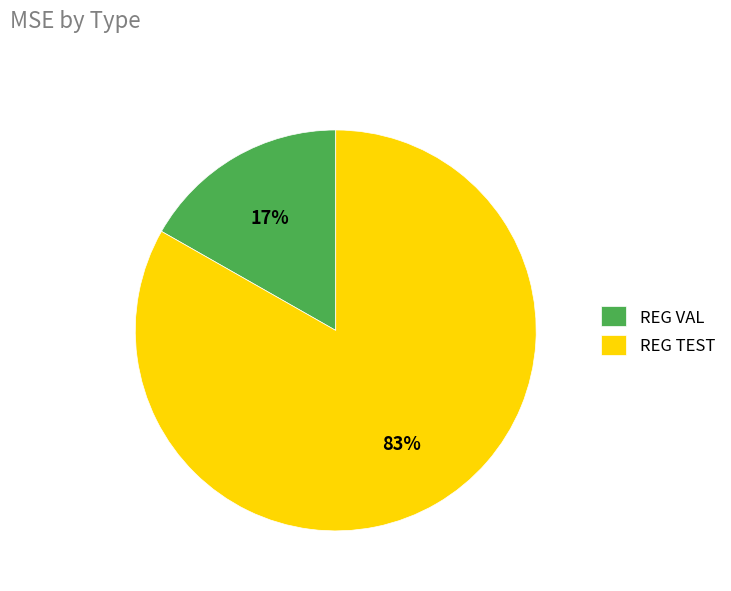

Is it true that REG TEST is 75% of the pie?

False